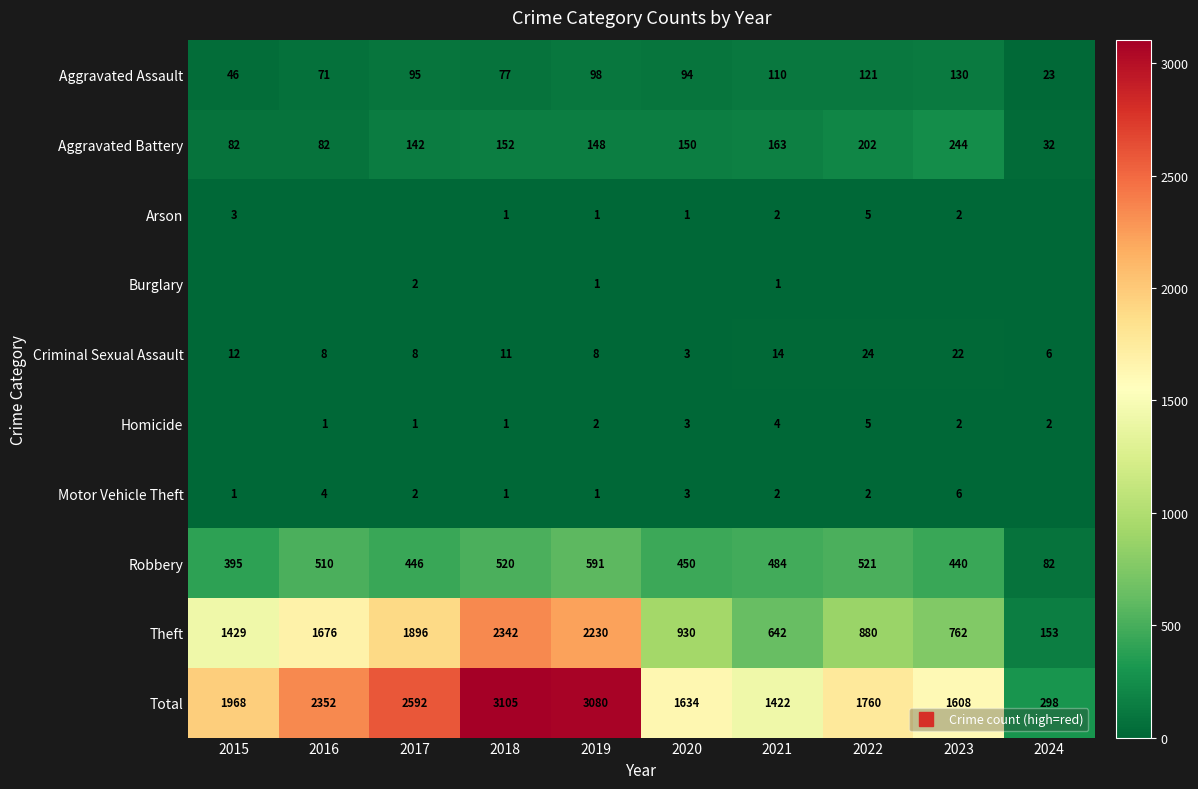

Which series has the largest range (max minus min)?

Total